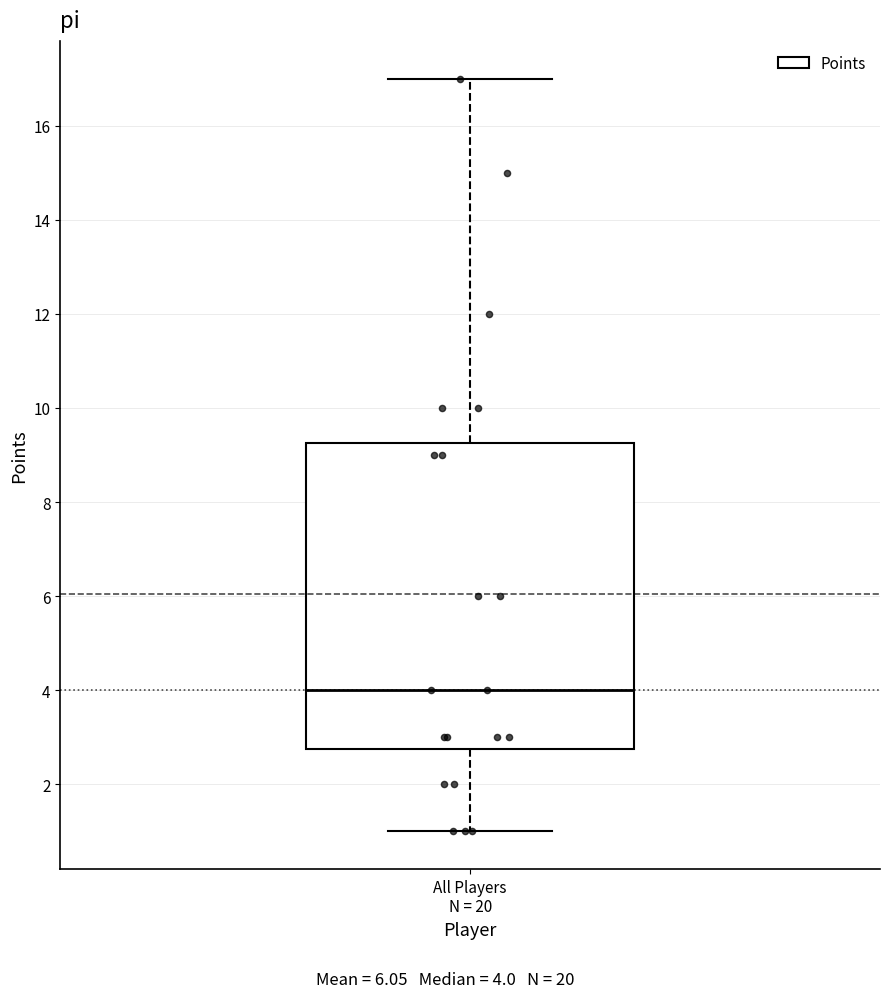

Where does the median line of the box for All Players N = 20 sit on the y-axis? The values are not printed on the chart, so give them approximately, as read against the axis.

4.0